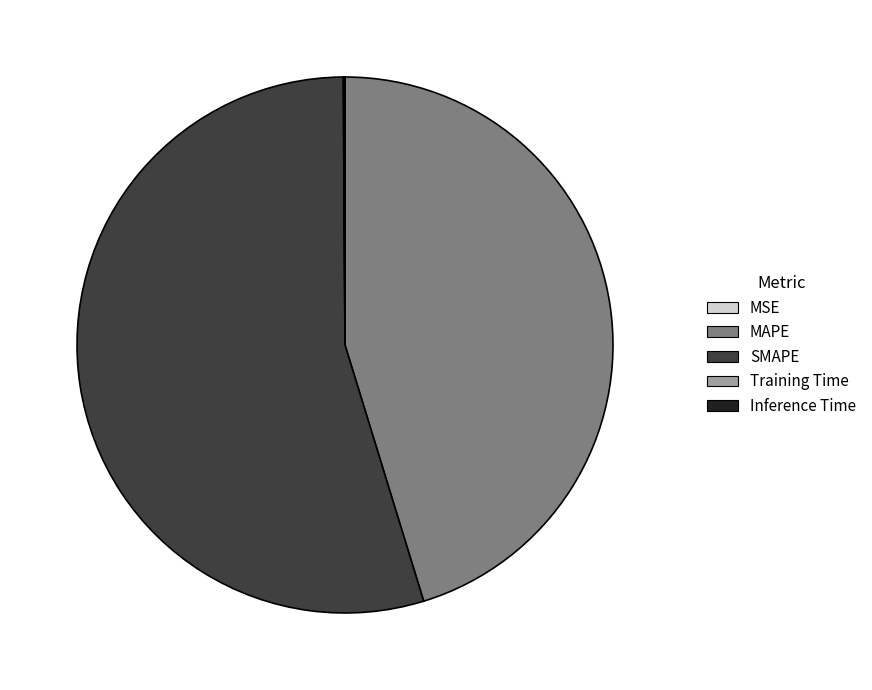

Which category has the biggest portion of the pie?

SMAPE